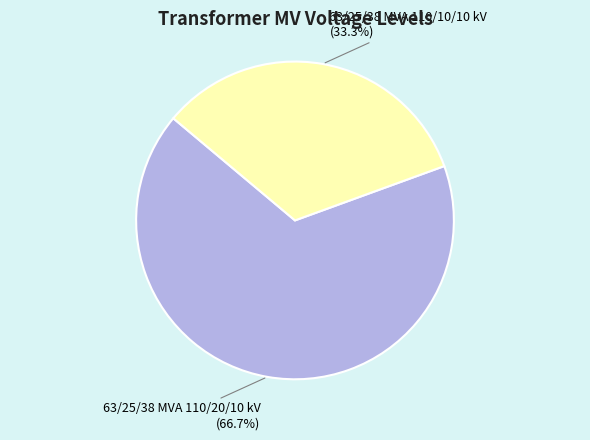

Is there any slice that represents more than half of the pie?

Yes